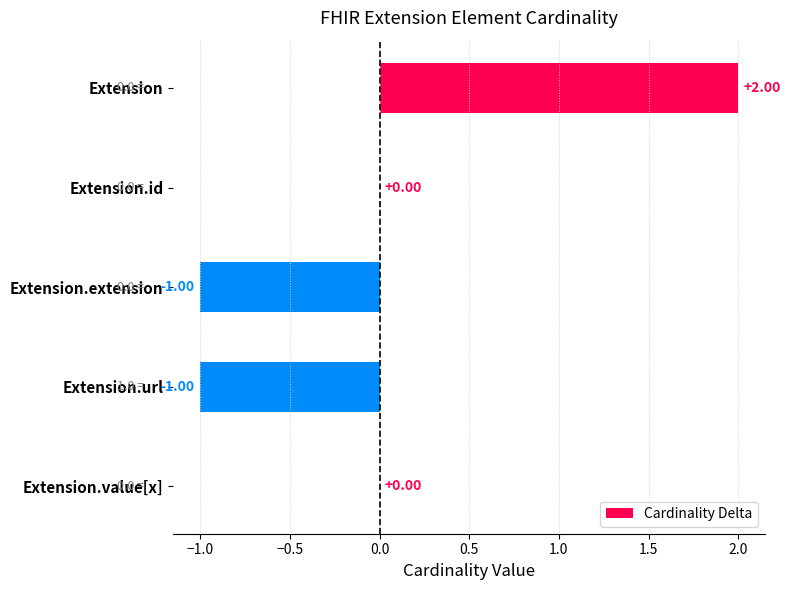

Are the bars horizontal?

Yes